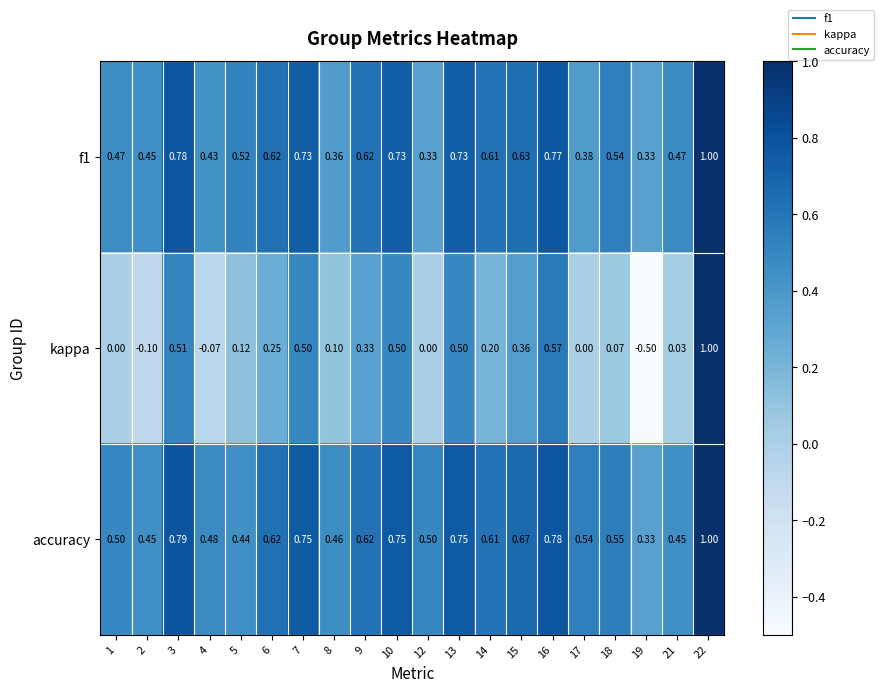

Which series has the largest range (max minus min)?

kappa